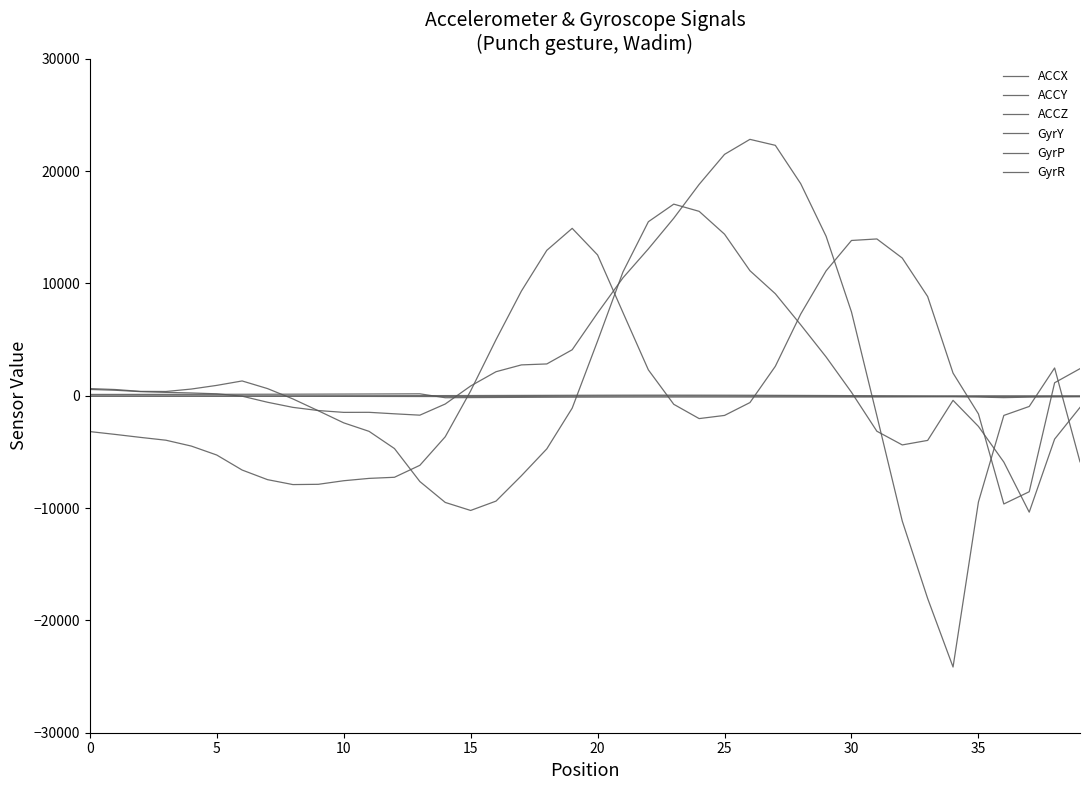

What is the label of the 12th point from the right?

28